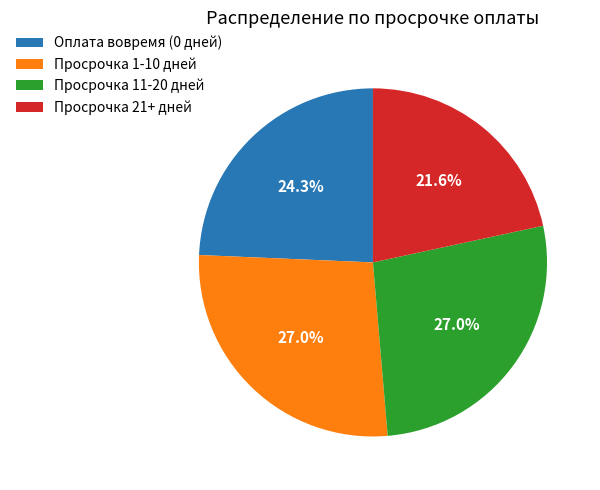

What is the smallest slice in the pie chart?

Просрочка 21+ дней